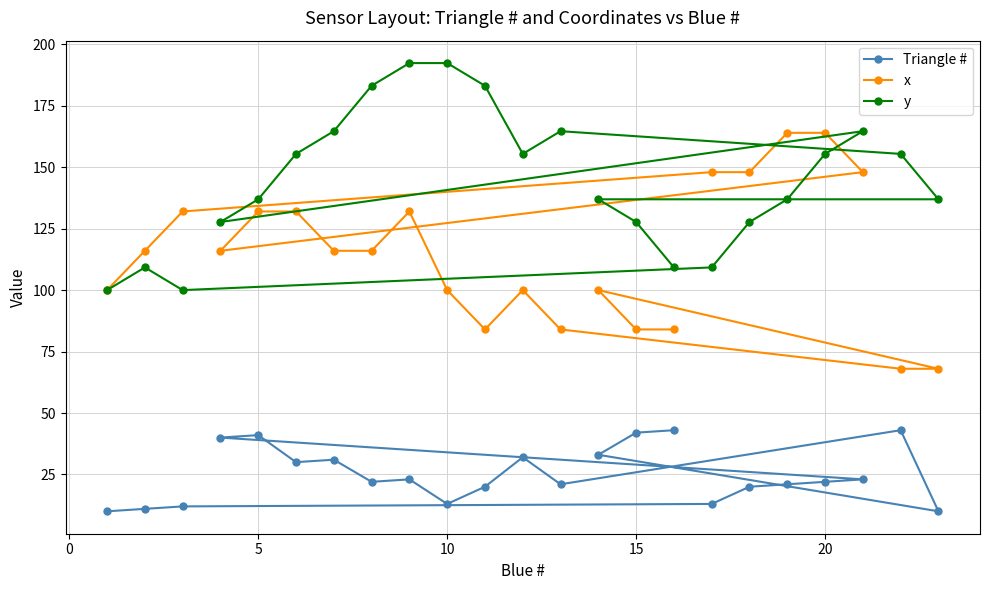

Which series has the largest total across all categories?

y